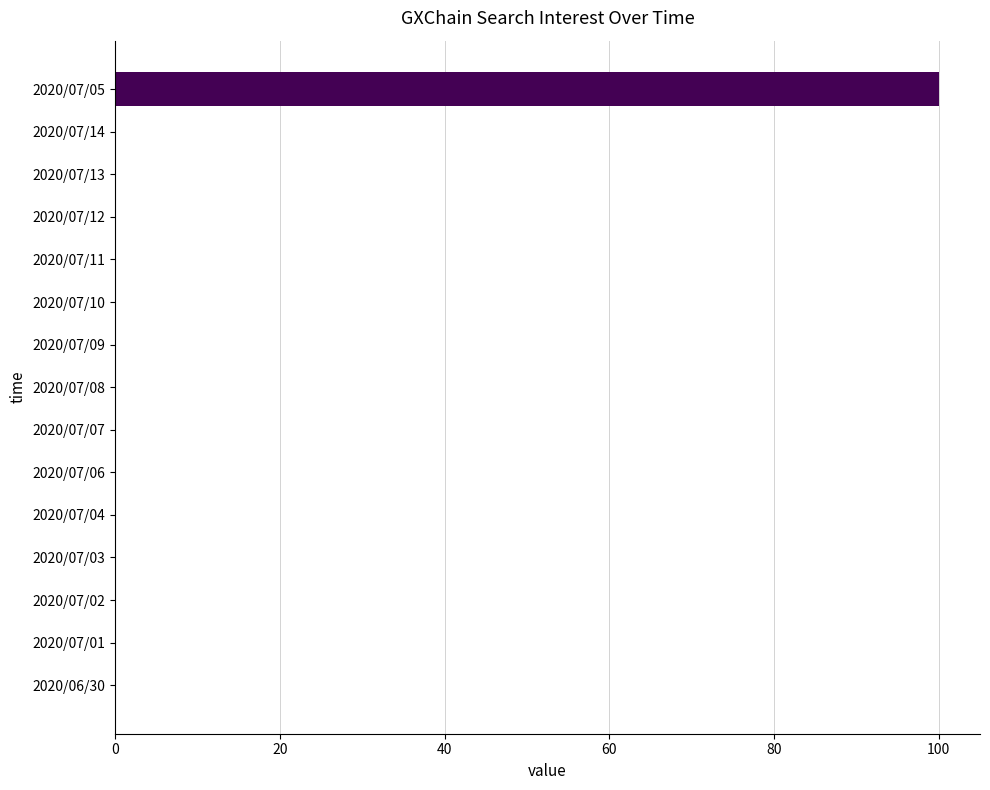

How many series are shown in this chart?

1